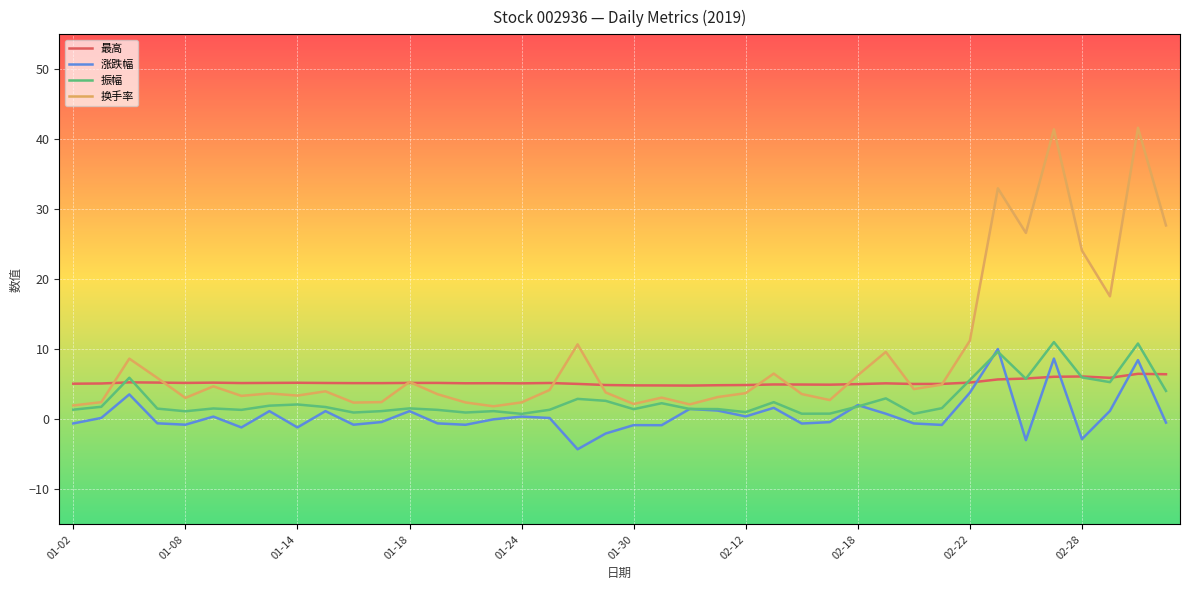

Which series has the largest range (max minus min)?

换手率